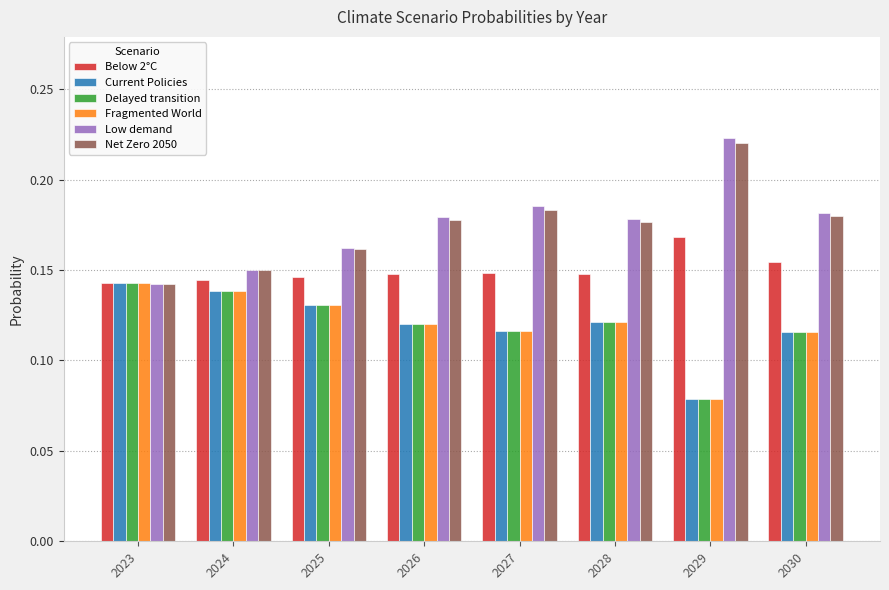

Which series has the widest spread of values?

Low demand